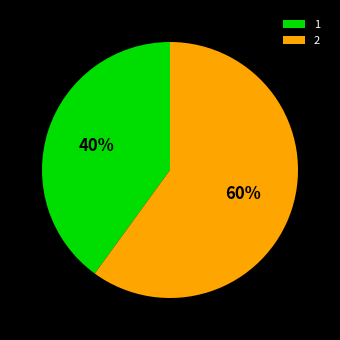

Is there any slice that represents more than half of the pie?

Yes